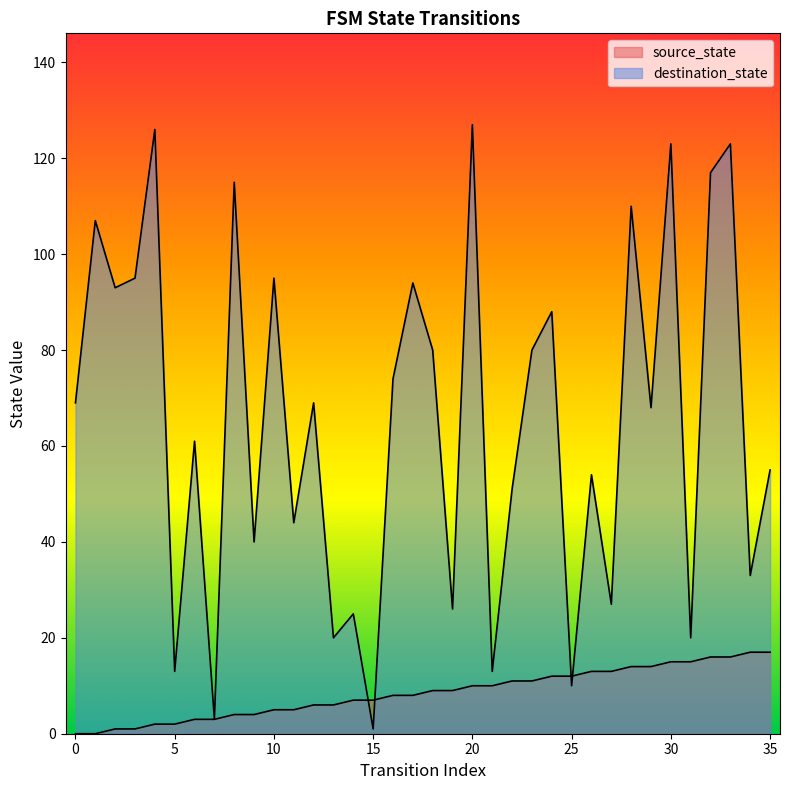

At which category is the sum across all series the highest?

33